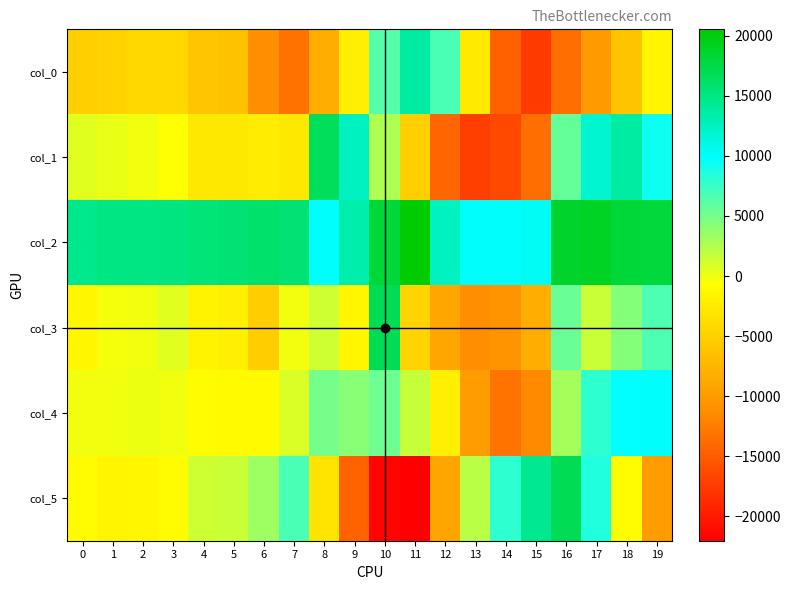

Reading left to right, list all the values displayed in this chart.

col_0: 0=-5180	1=-4868	2=-4324	3=-4408	4=-5992	5=-6336	6=-11140	7=-13384	8=-8332	9=-2112	10=6240	11=13648	12=6784	13=-2716	14=-14676	15=-17444	16=-13592	17=-9912	18=-6208	19=-1588
col_1: 0=495	1=143	2=-153	3=-585	4=-2877	5=-2753	6=-2481	7=-2845	8=16575	9=12495	10=2611	11=-5121	12=-14293	13=-17169	14=-16513	15=-13577	16=5679	17=11827	18=13719	19=9255
col_2: 0=14628	1=14956	2=14988	3=15152	4=15532	5=15616	6=16024	7=15704	8=9908	9=13320	10=18076	11=20540	12=12512	13=10052	14=10020	15=10236	16=18628	17=18928	18=18120	19=17940
col_3: 0=-1500	1=-294	2=-175	3=457	4=-1880	5=-2193	6=-5253	7=-96	8=1301	9=-1462	10=17013	11=-4695	12=-8767	13=-11063	14=-10670	15=-8112	16=5494	17=1518	18=4375	19=6595
col_4: 0=-232	1=-170	2=-25	3=-131	4=-1047	5=-1169	6=-1138	7=836	8=4908	9=4179	10=5330	11=1738	12=-2219	13=-9752	14=-13138	15=-11476	16=3003	17=7974	18=9837	19=9936
col_5: 0=-1071	1=-1594	2=-1441	3=-1030	4=1306	5=1494	6=3294	7=6886	8=-3183	9=-14453	10=-21572	11=-22038	12=-9048	13=2237	14=7939	15=14488	16=16915	17=8552	18=-975	19=-9800